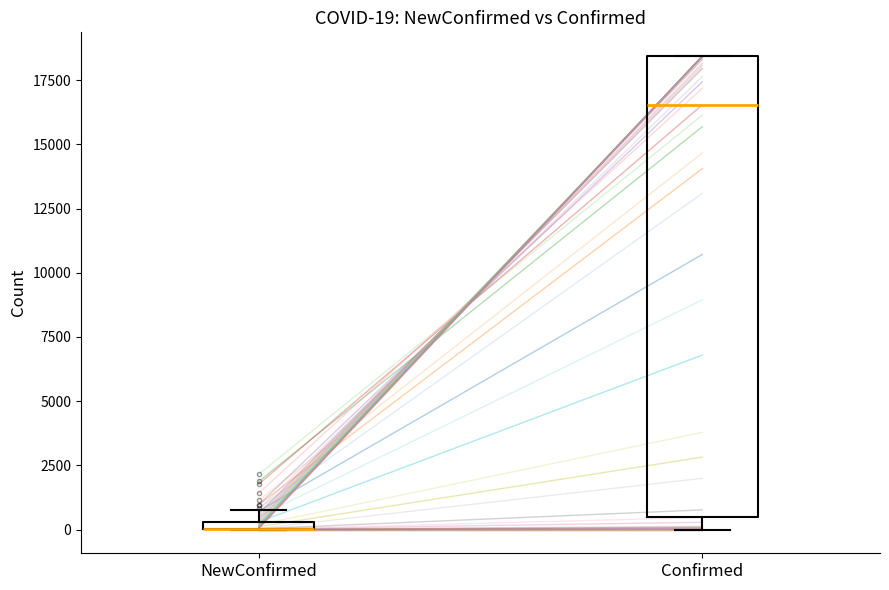

Comparing the boxes themselves (not the whiskers), which one is the tallest?

Confirmed